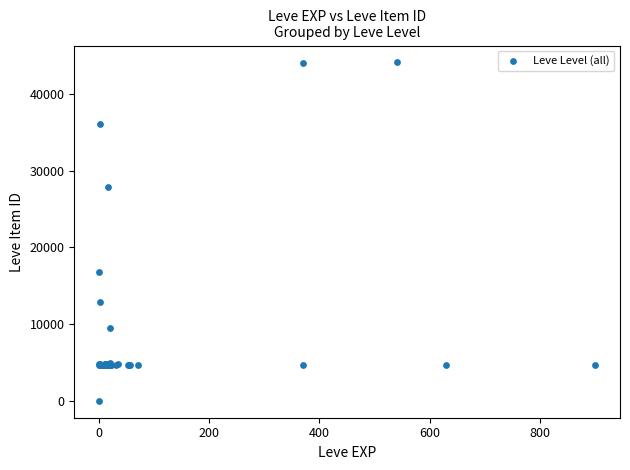

What Y value in the scatter plot is closest to 22050?

16734